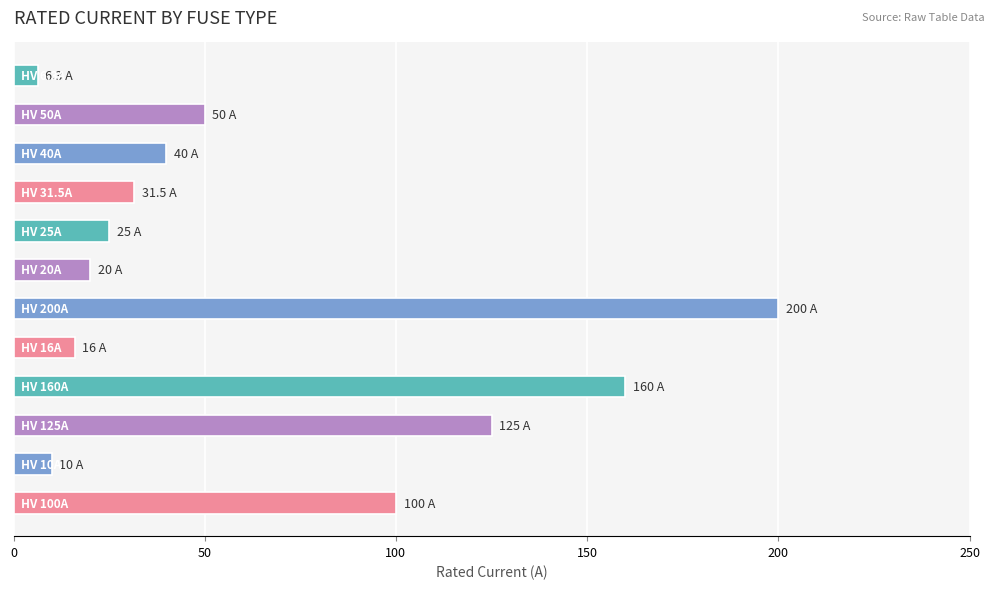

What is the difference between the maximum and second lowest values?

190.0